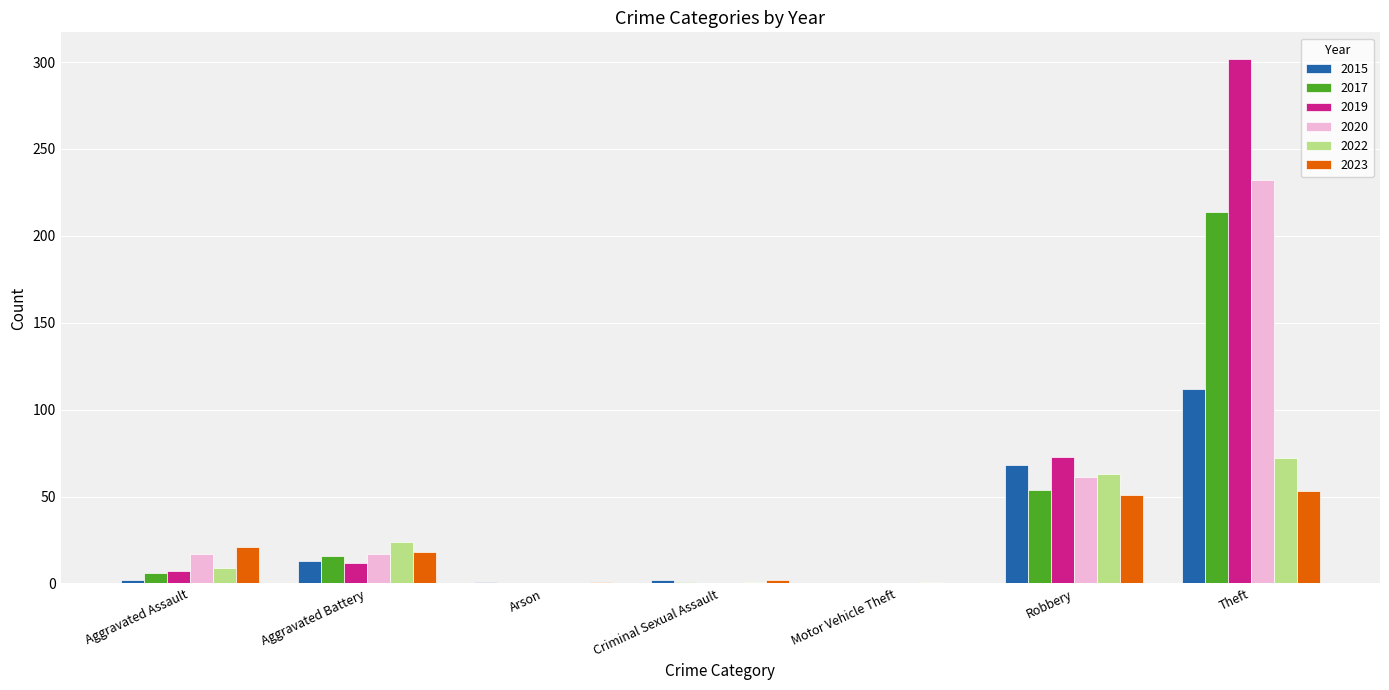

At which category is the sum across all series the highest?

Theft